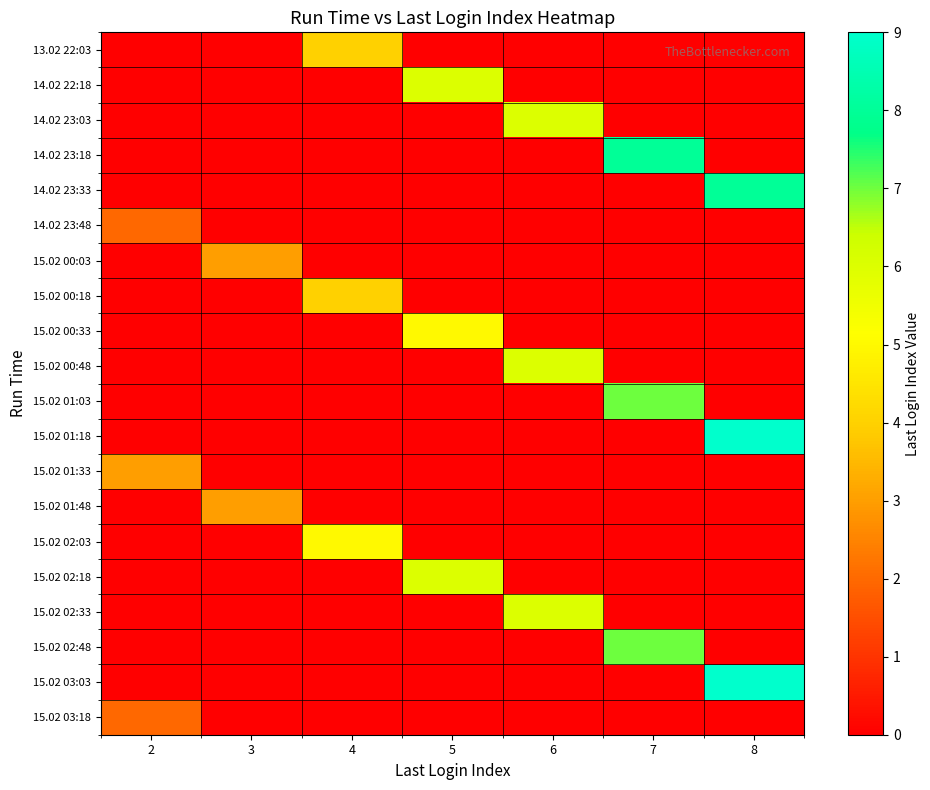

How many data points does each series have?

7